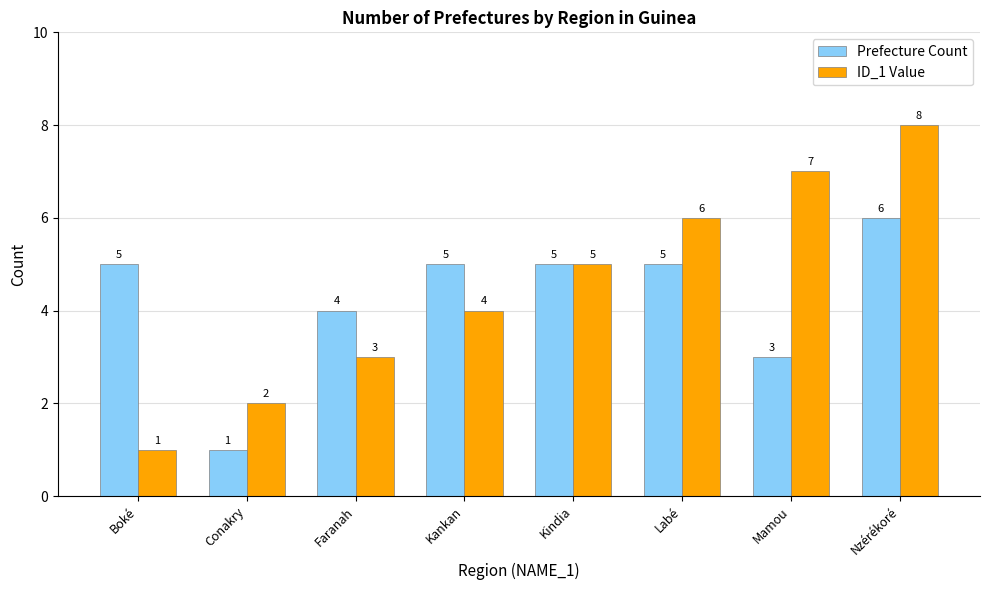

Which series has the largest total across all categories?

ID_1 Value